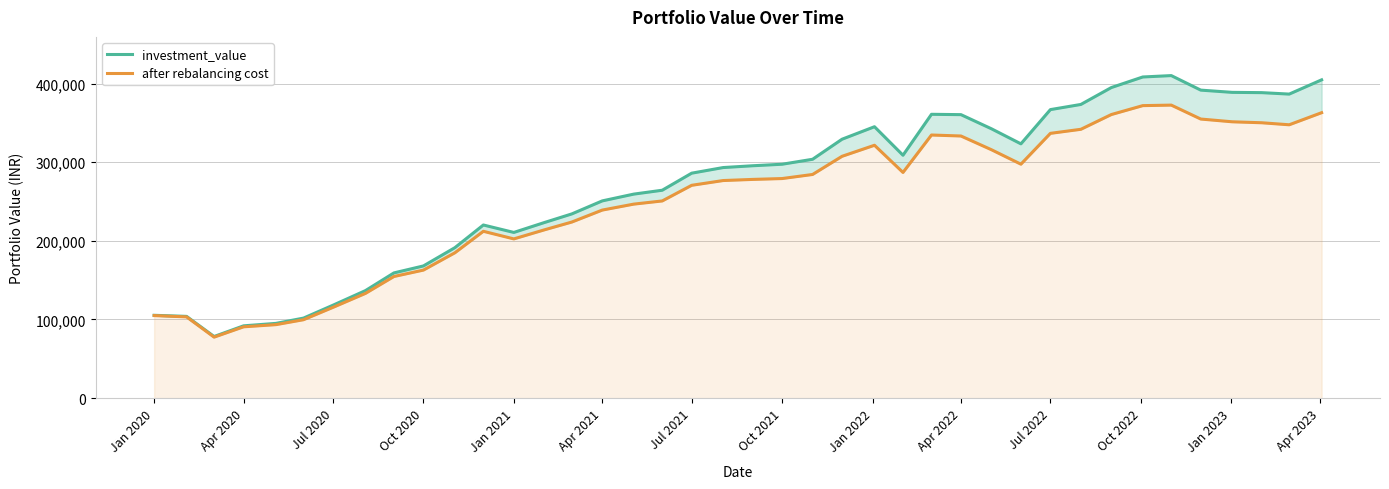

Does the chart display data point markers on the line(s)?

No